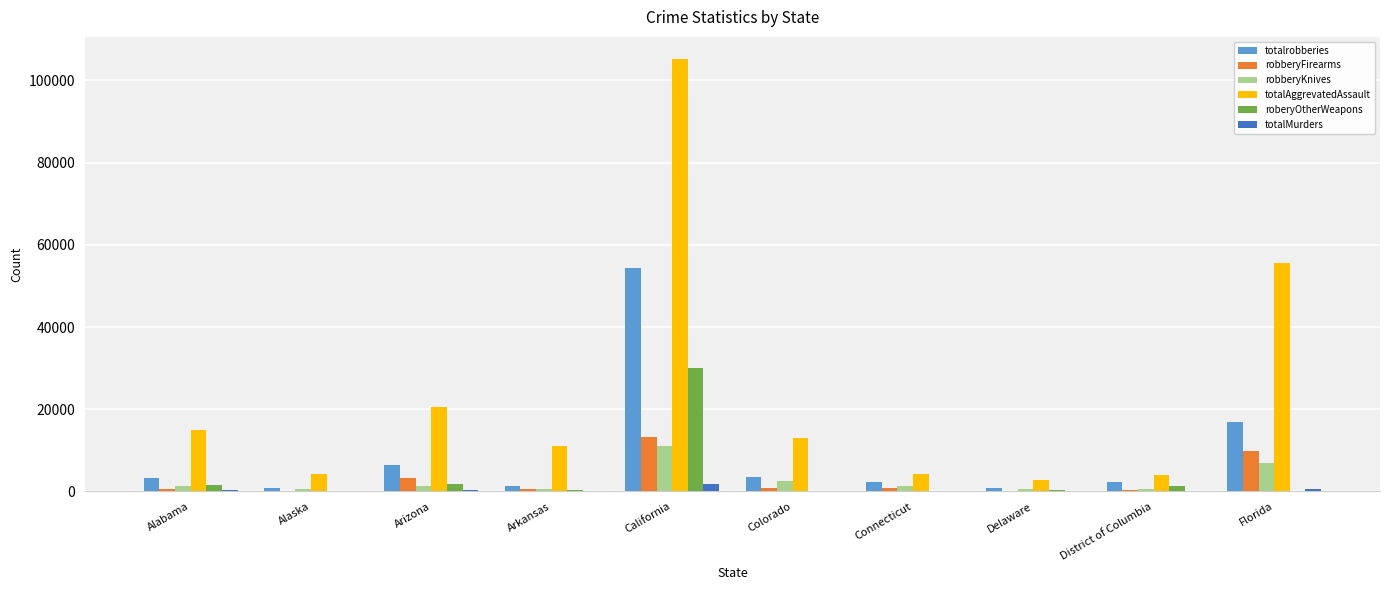

What is the highest value of the totalrobberies series?

54311